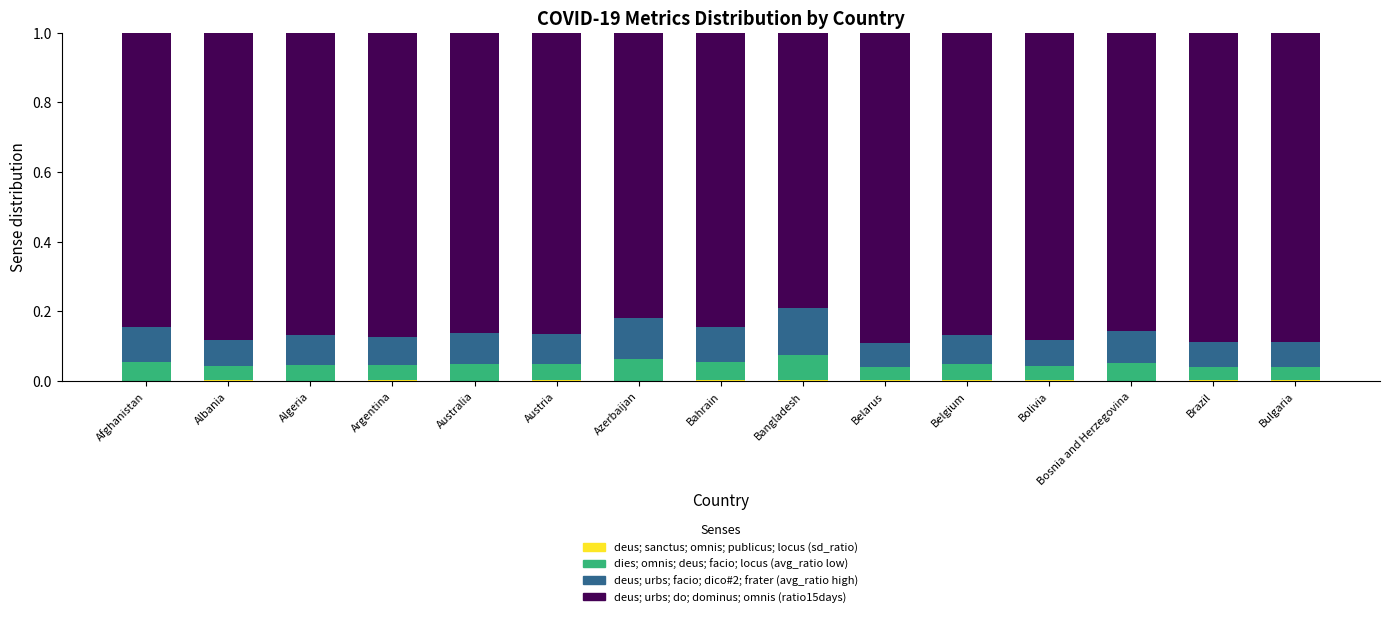

Are the bars grouped side by side (vs. stacked)?

No